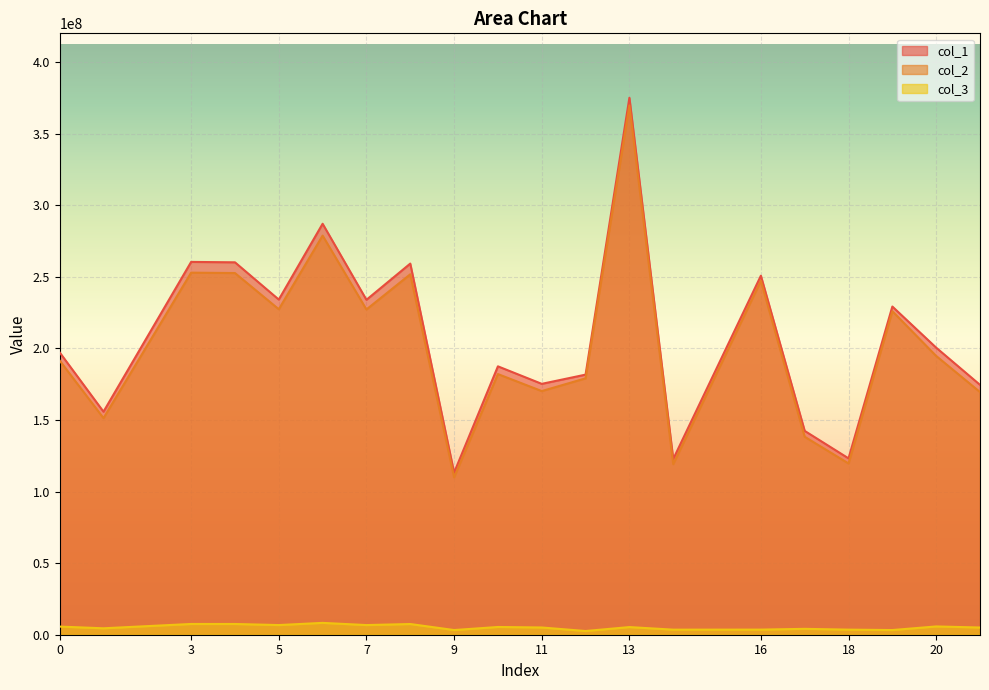

Which category has the lowest value in the col_3 series?

12